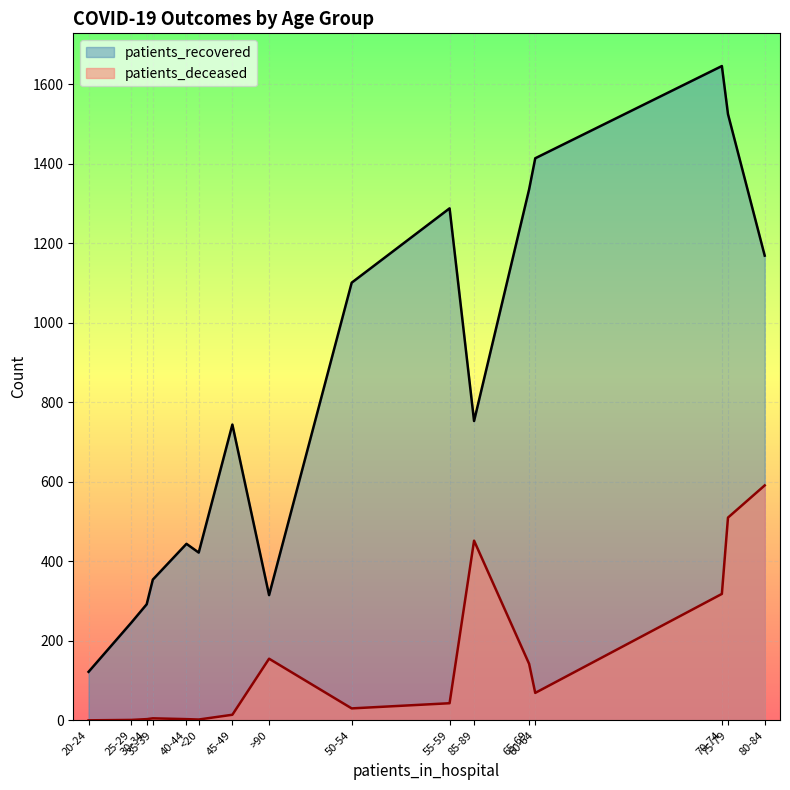

Between <20 and 40-44, which series saw the biggest shift?

patients_recovered